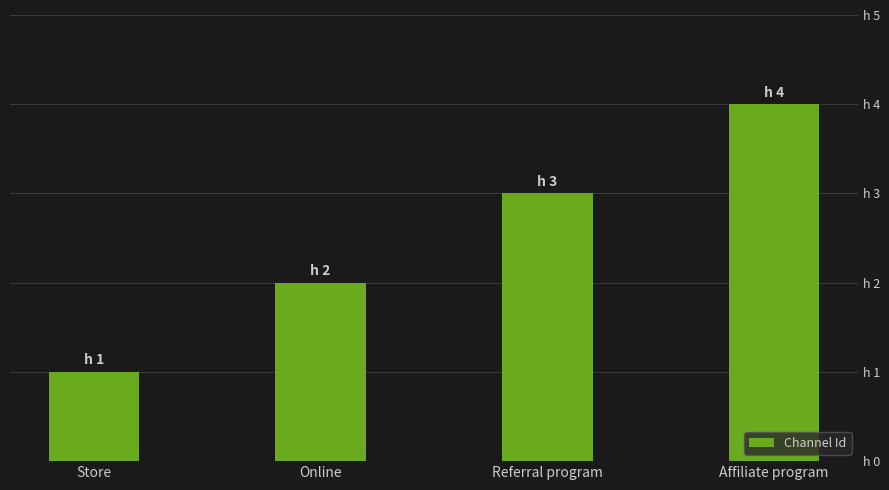

At which label is the value closest to 2?

Online